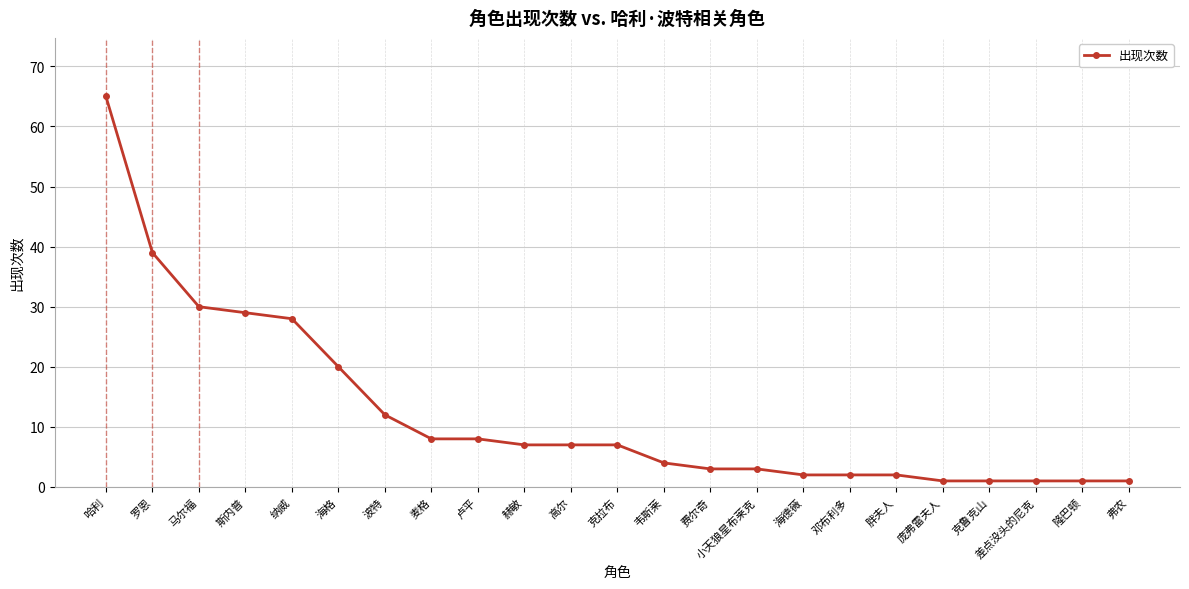

What is the sum of all values?

281